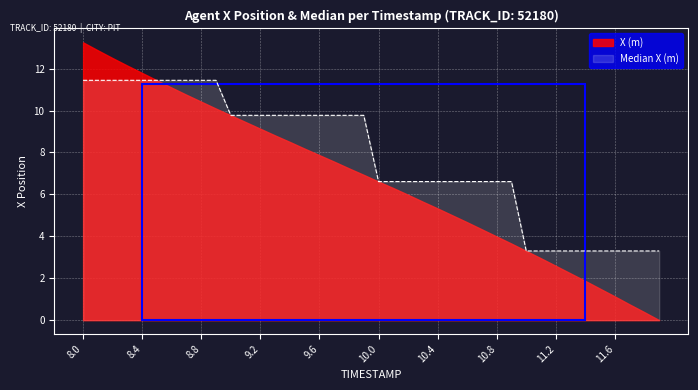

List the series in order of their overall mean, highest first.

Median X (m), X (m)